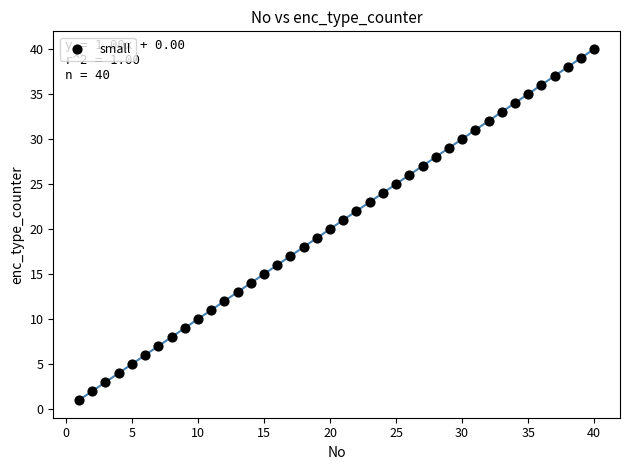

What is the range of Y values (max minus min)?

39